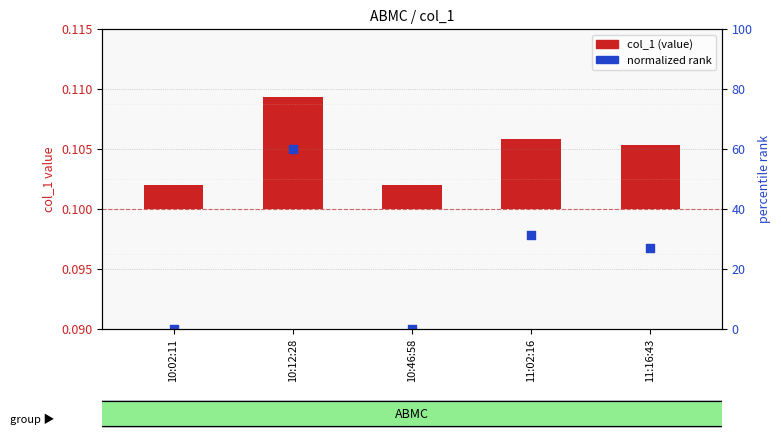

Which series contains the lowest Y value?

col_1 (value)